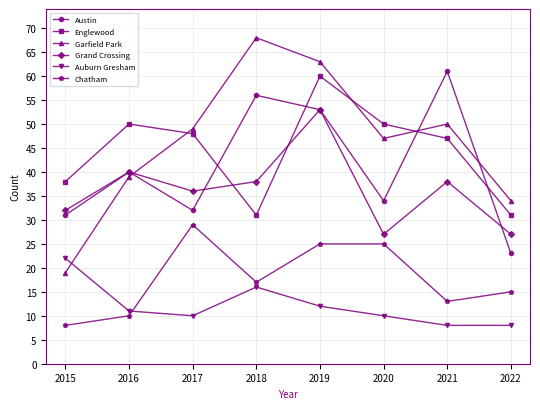

What are all the series names shown in the legend?

Austin, Englewood, Garfield Park, Grand Crossing, Auburn Gresham, Chatham